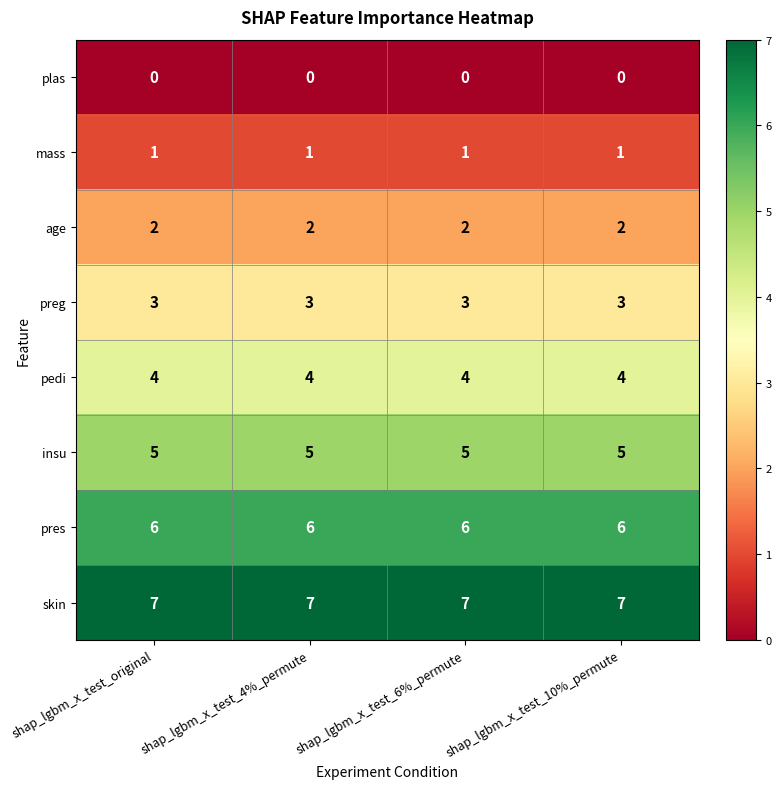

Which series has the largest total across all categories?

skin